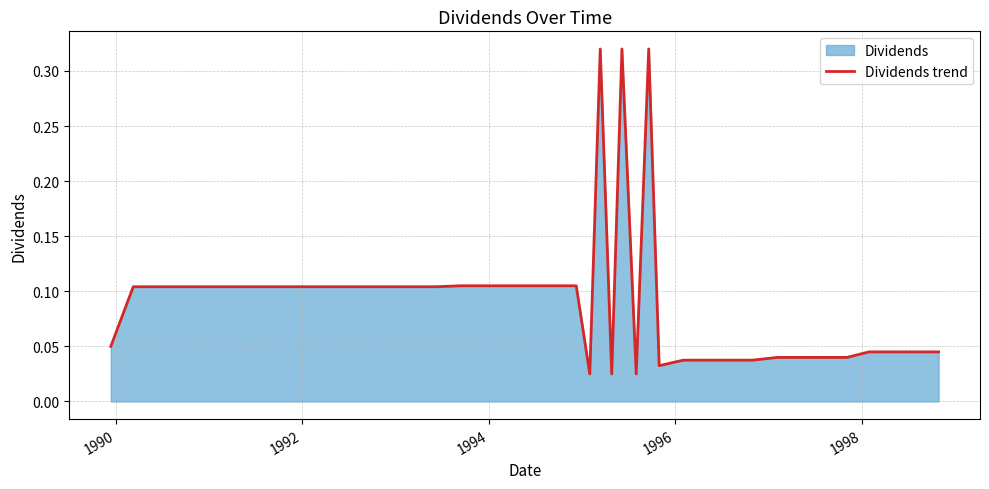

How many data points does each series have?

40